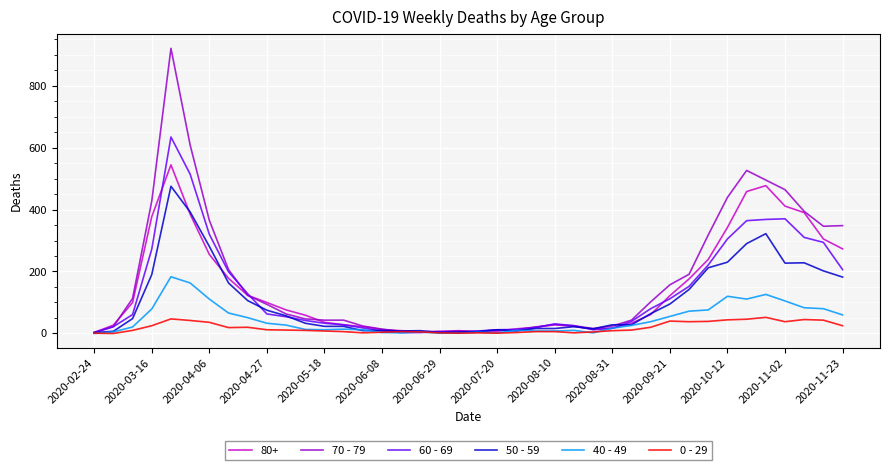

What is the average value of the 50 - 59 series?

107